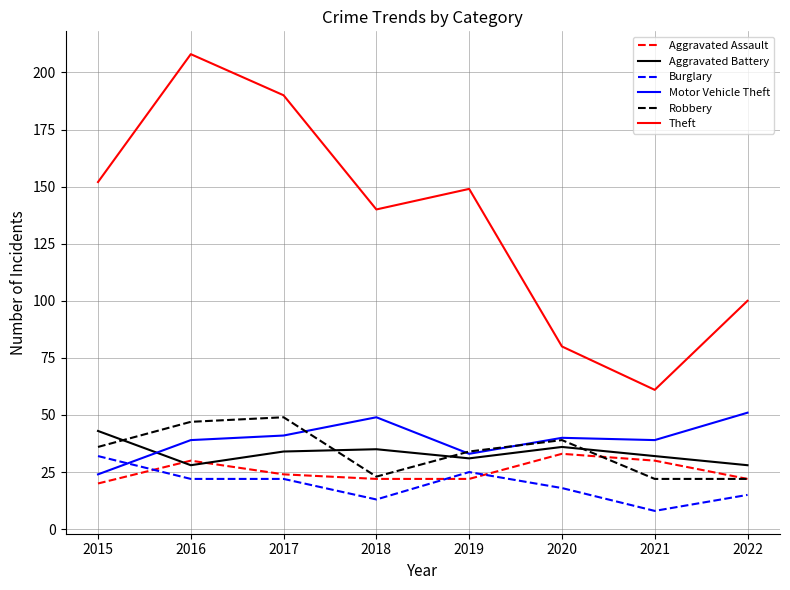

What is the sum of all Aggravated Battery values?

267